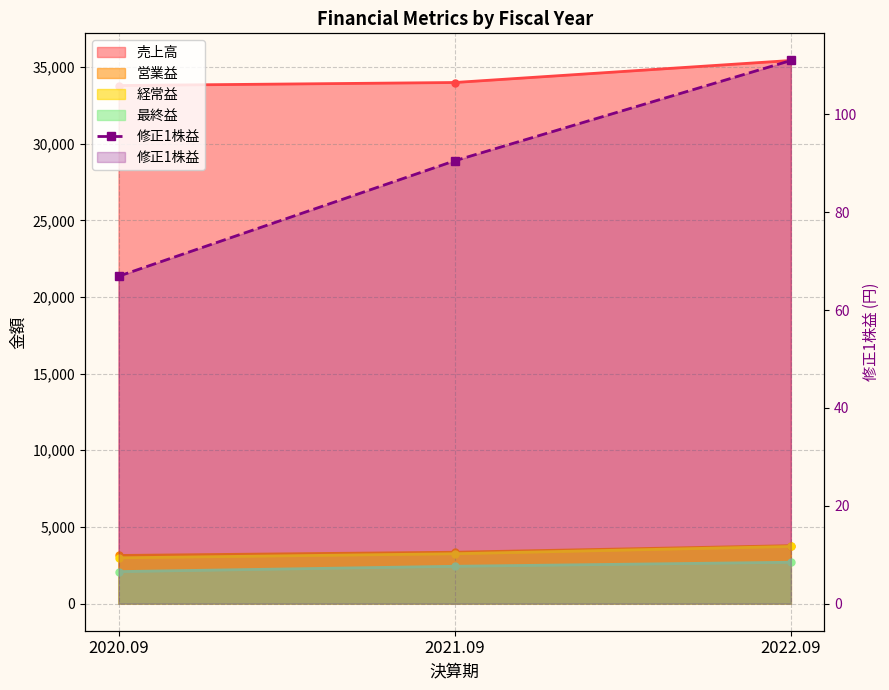

Which has a higher value, 2020.09 or 2022.09?

2022.09